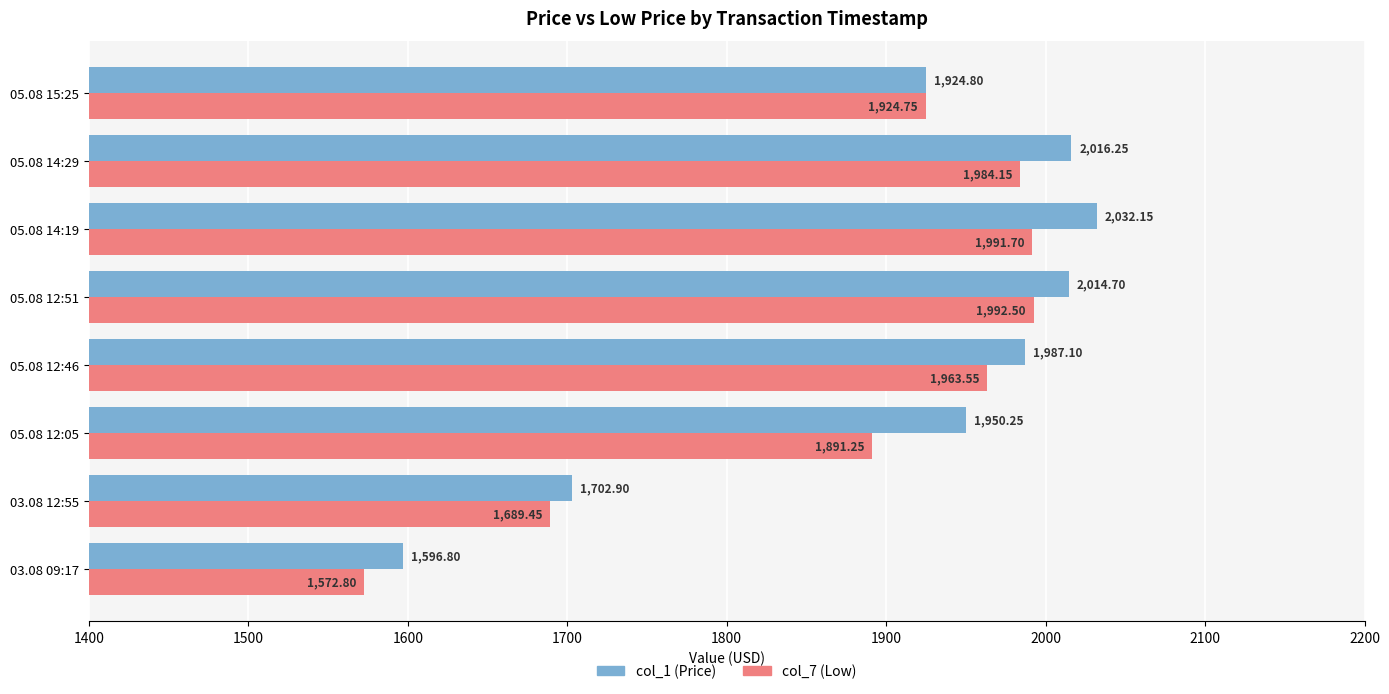

At 05.08 14:19, list the series in order from smallest to largest.

col_7 (Low), col_1 (Price)